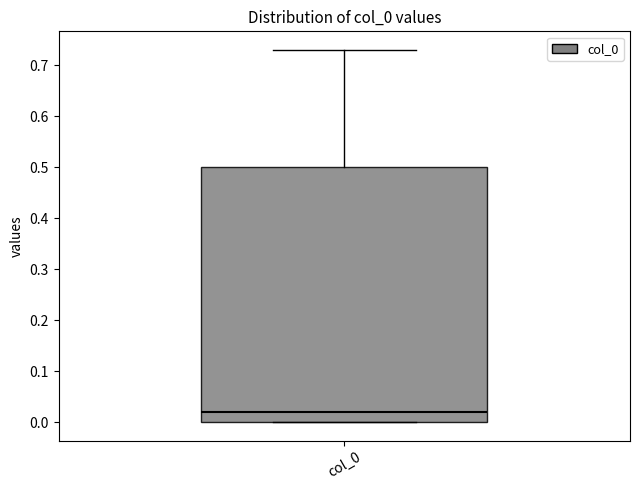

Where is the lower edge of the box for col_0 on the y-axis? The values are not printed on the chart, so give them approximately, as read against the axis.

0.00